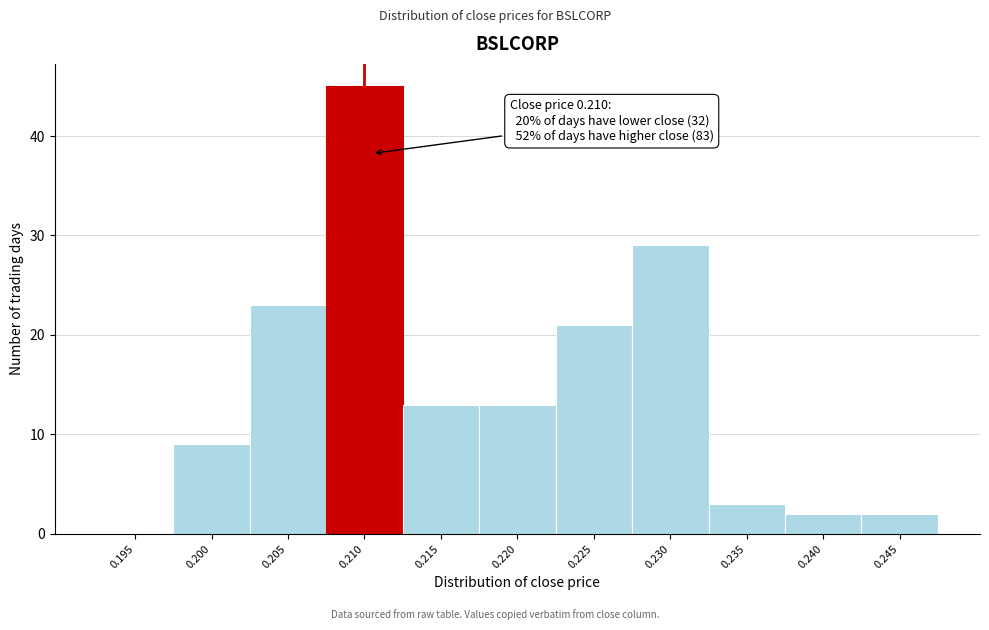

Reading left to right, list all the values displayed in this chart.

0.195=0	0.200=9	0.205=23	0.210=45	0.215=13	0.220=13	0.225=21	0.230=29	0.235=3	0.240=2	0.245=2